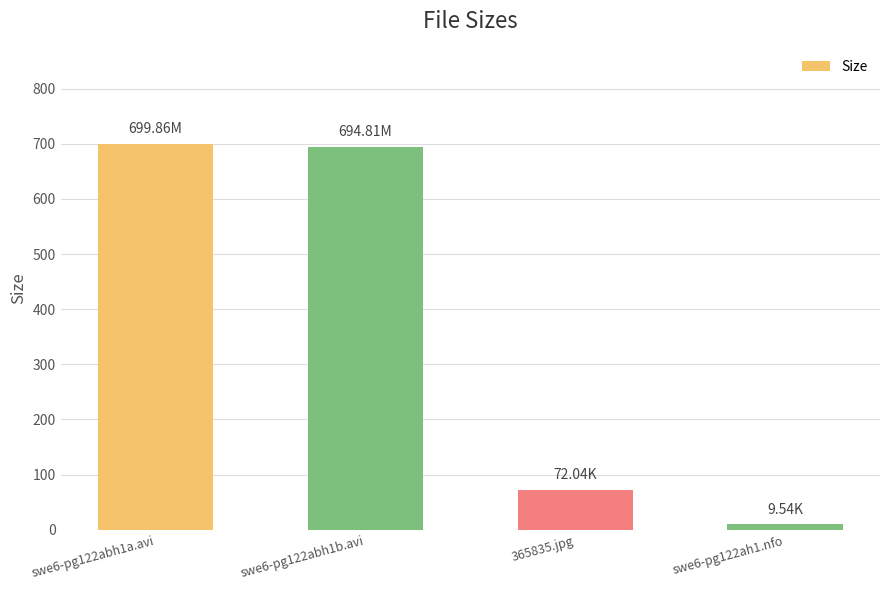

Which category has the lowest value across all series?

swe6-pg122ah1.nfo